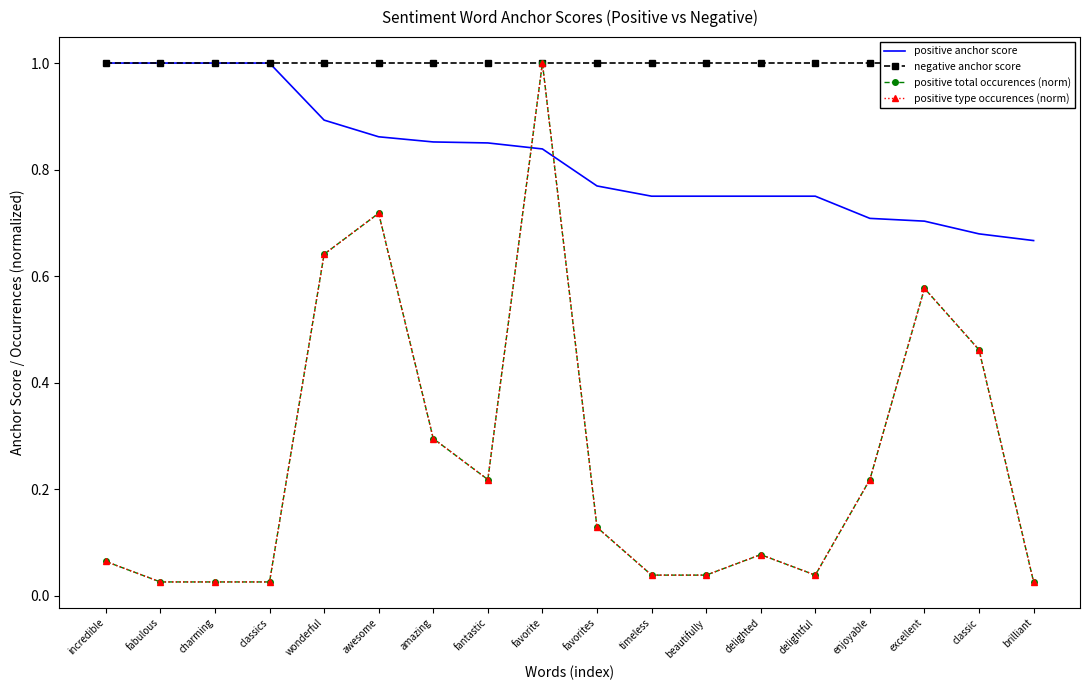

True or false: negative anchor score and positive type occurences (norm) cross at least once.

False